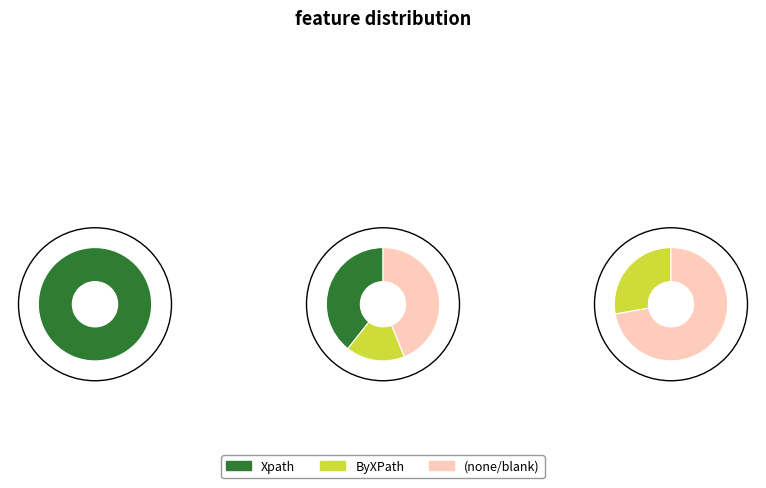

What percentage is NOT represented by ByXPath?

83.1%